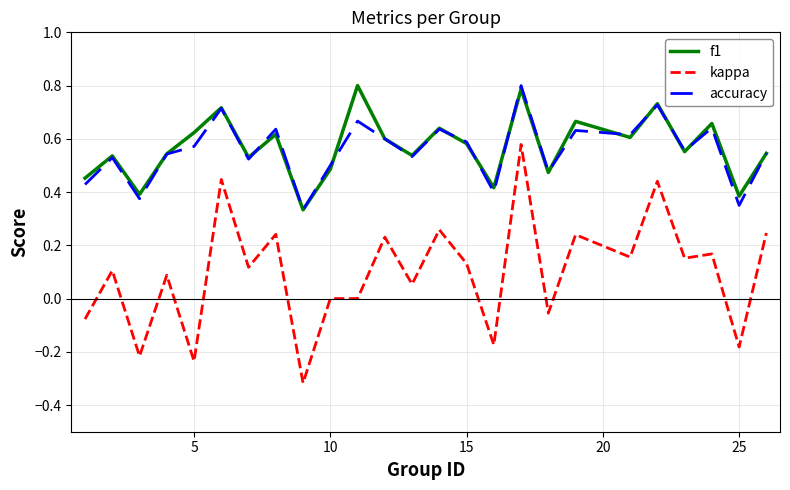

True or false: f1 and kappa cross at least once.

False